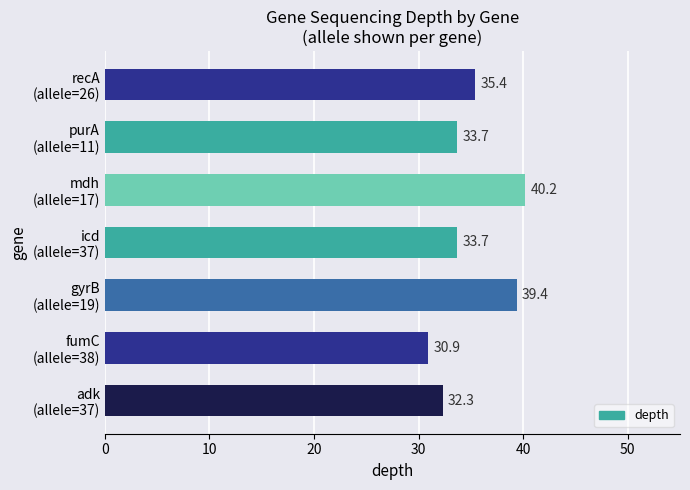

Reading bottom to top, extract all data points from this chart.

32.3	30.9	39.4	33.7	40.2	33.7	35.4